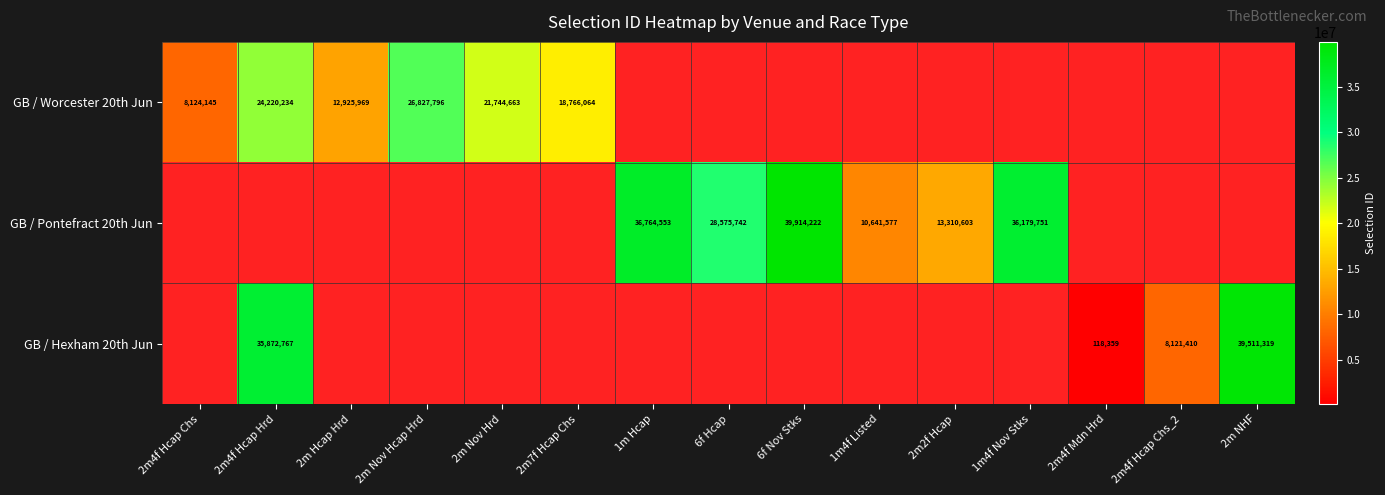

The GB / Hexham 20th Jun series shows 158221 at 2m4f Mdn Hrd. True or false?

False